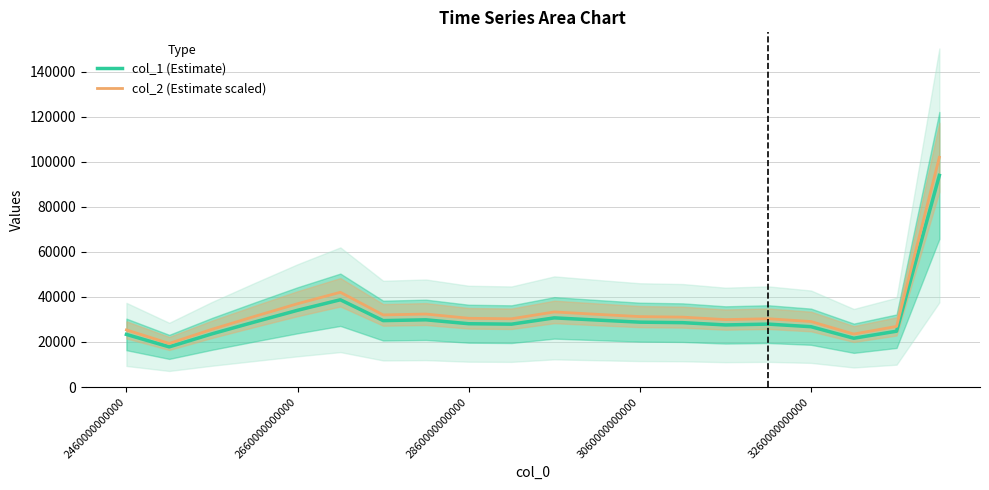

How many values in the col_1 (Estimate) series exceed 28587?

10